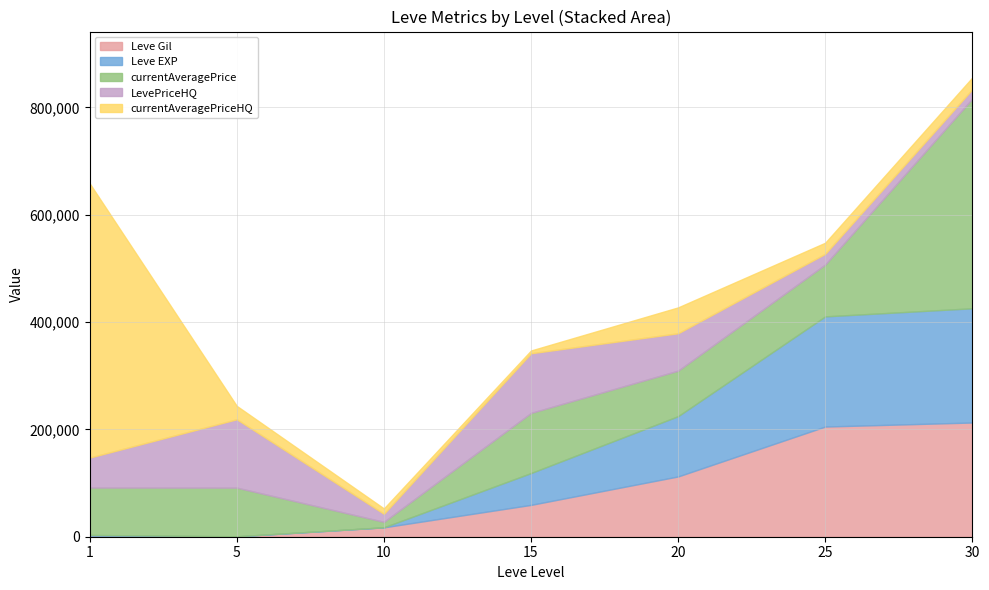

At which category is the sum across all series the highest?

30